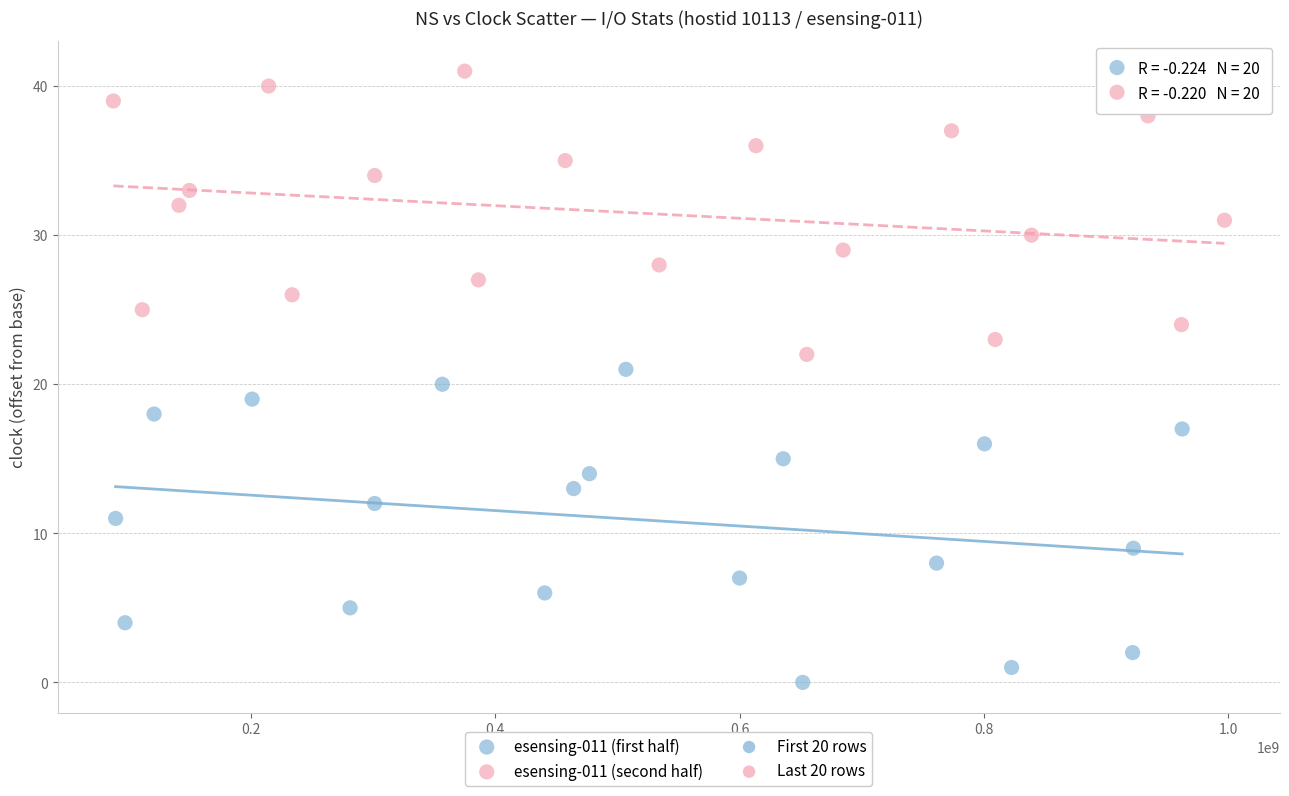

Which series contains the lowest Y value?

esensing-011 (first half)